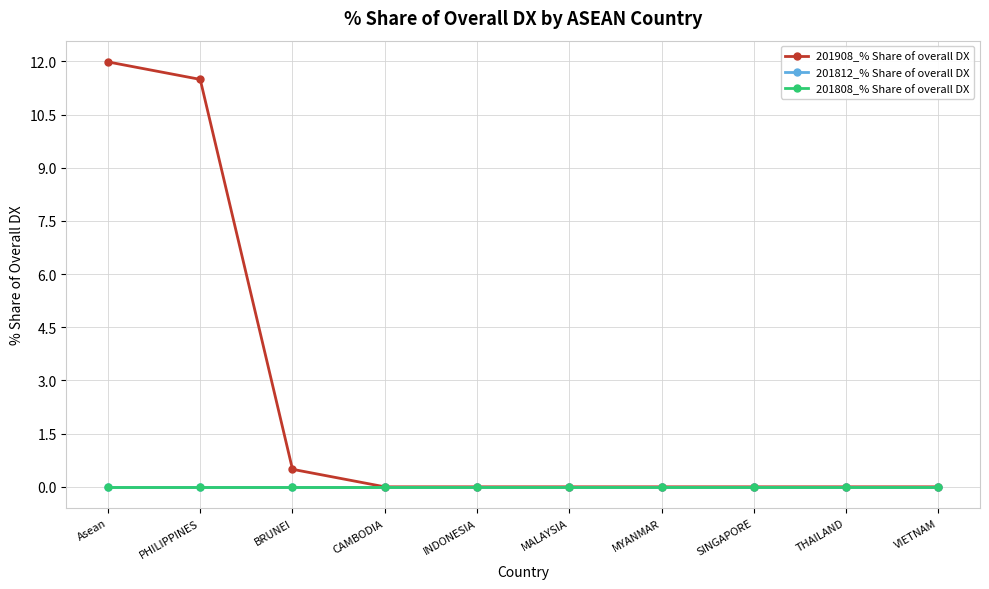

Reading left to right, list all the values displayed in this chart.

201908_% Share of overall DX: Asean=12.0	PHILIPPINES=11.5	BRUNEI=0.5	CAMBODIA=0.0	INDONESIA=0.0	MALAYSIA=0.0	MYANMAR=0.0	SINGAPORE=0.0	THAILAND=0.0	VIETNAM=0.0
201812_% Share of overall DX: Asean=0.0	PHILIPPINES=0.0	BRUNEI=0.0	CAMBODIA=0.0	INDONESIA=0.0	MALAYSIA=0.0	MYANMAR=0.0	SINGAPORE=0.0	THAILAND=0.0	VIETNAM=0.0
201808_% Share of overall DX: Asean=0.0	PHILIPPINES=0.0	BRUNEI=0.0	CAMBODIA=0.0	INDONESIA=0.0	MALAYSIA=0.0	MYANMAR=0.0	SINGAPORE=0.0	THAILAND=0.0	VIETNAM=0.0